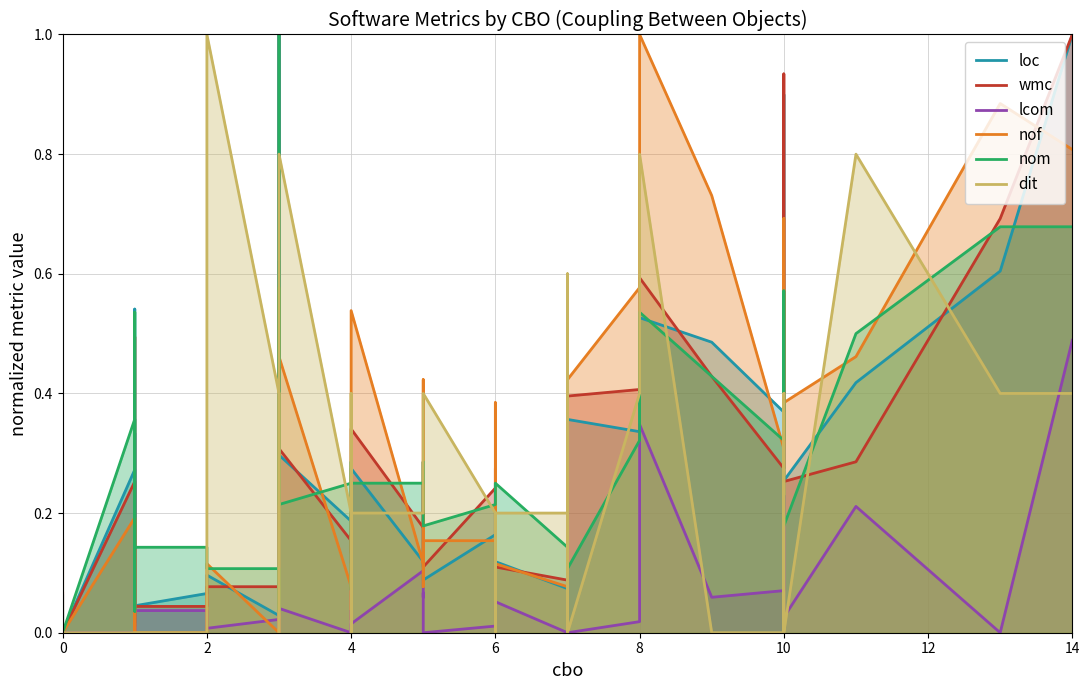

In loc, how many points are lower than both neighbors (excluding endpoints)?

14